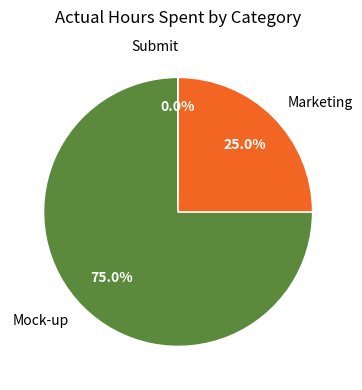

What is the change in value from Marketing to Submit?

-2